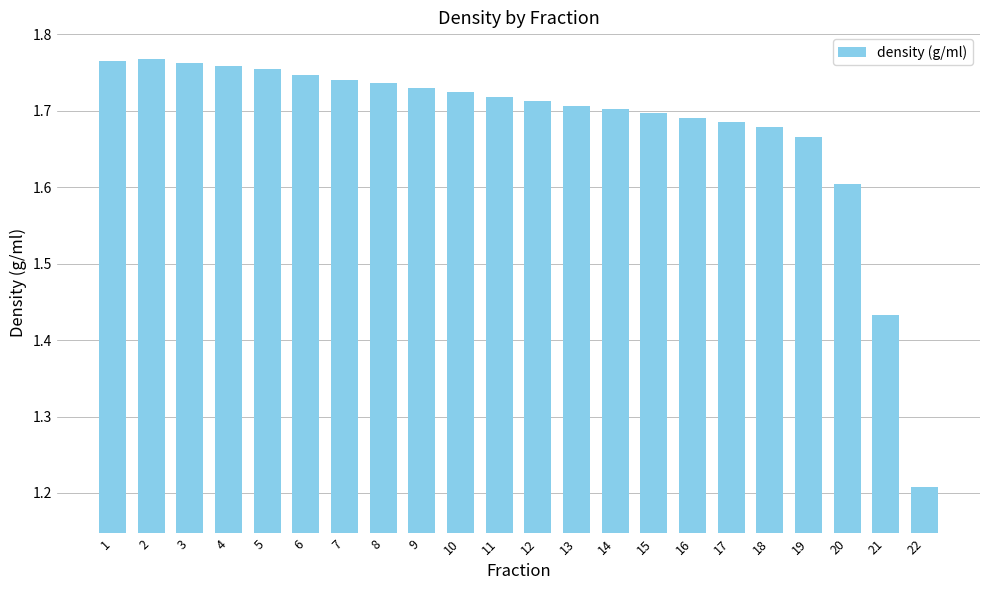

True or false: the data shows 0.6 at 16.

False